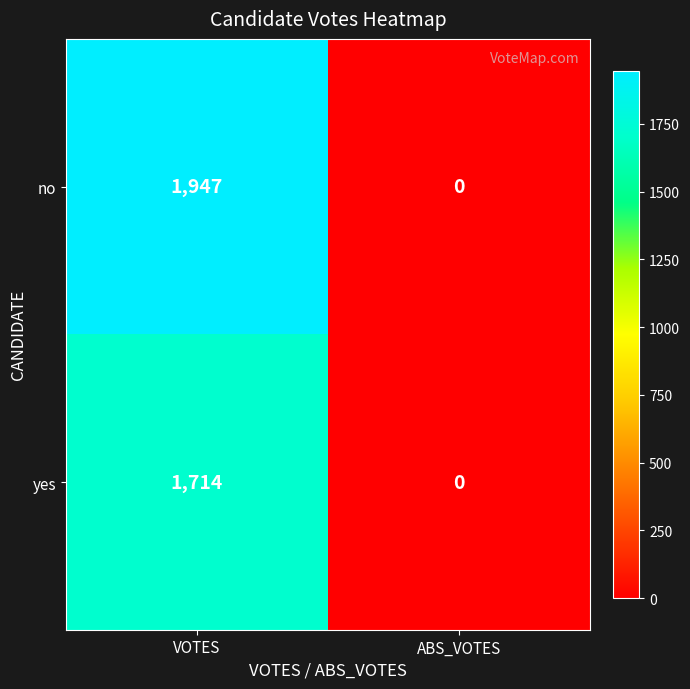

Which series has the largest range (max minus min)?

no